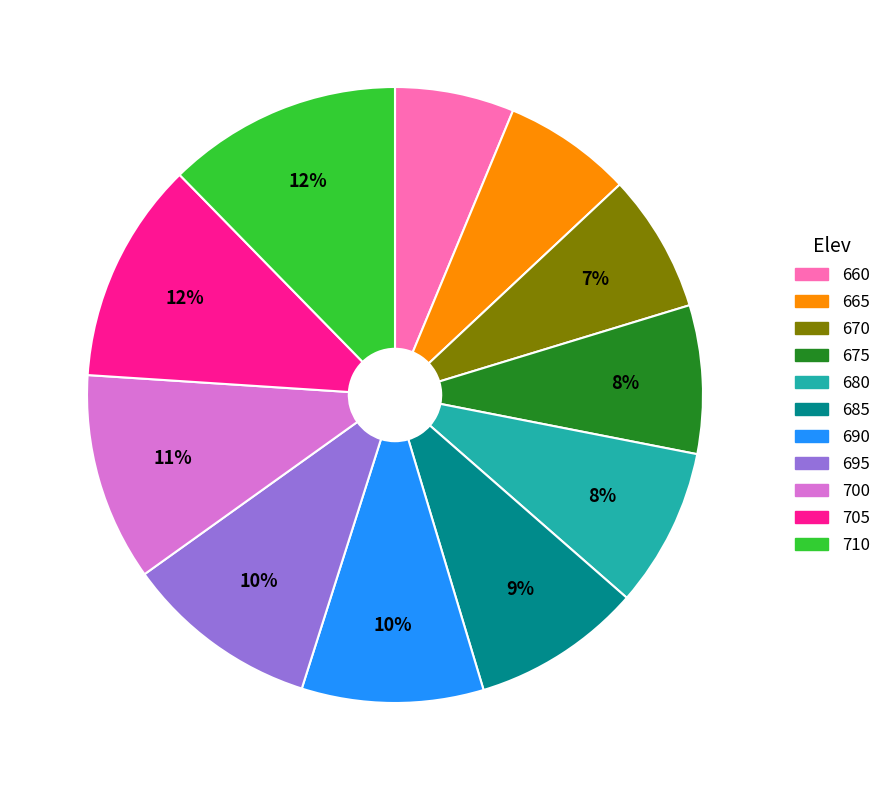

What is the smallest slice in the pie chart?

660